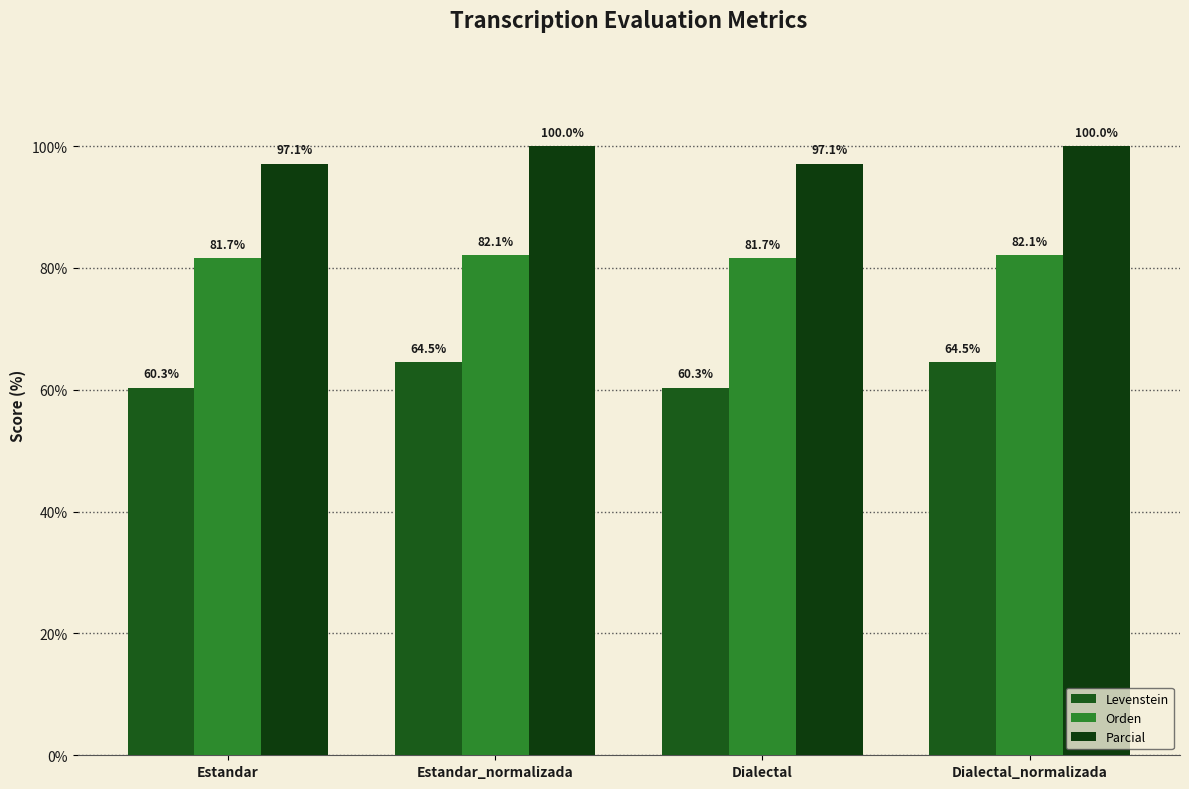

What is the sum of all Levenstein values?

249.7